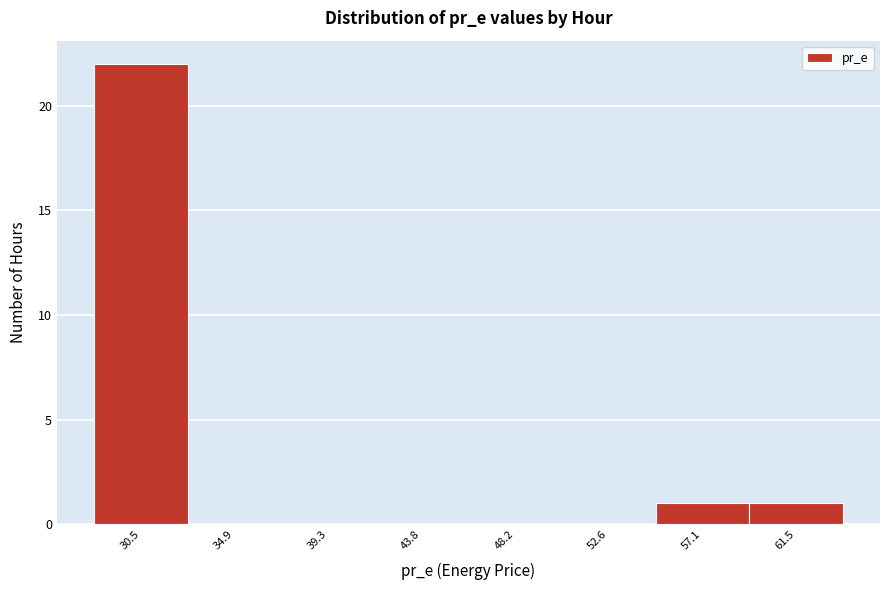

Reading left to right, extract all data points from this chart.

30.5=22	34.9=0	39.3=0	43.8=0	48.2=0	52.6=0	57.1=1	61.5=1